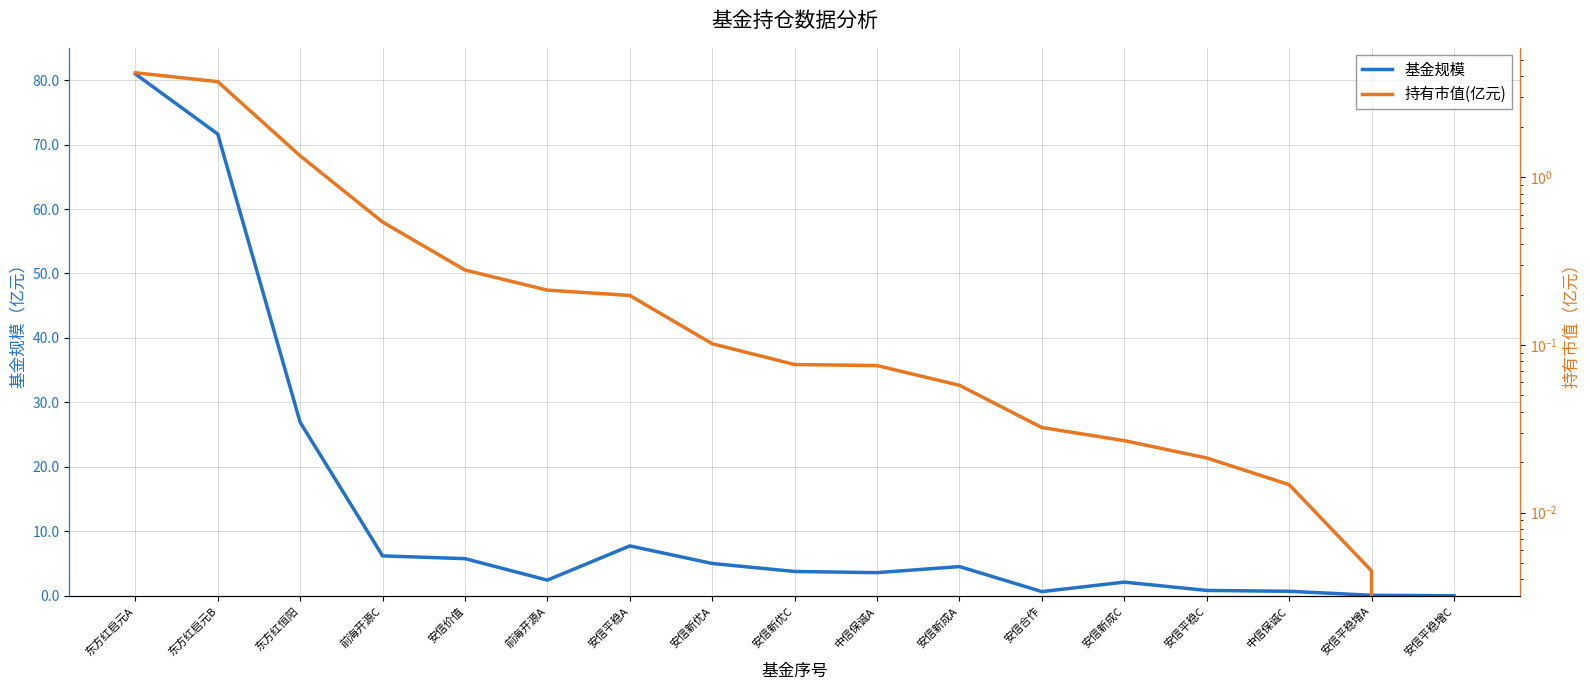

How many interior local valleys does the 基金规模 series have?

3